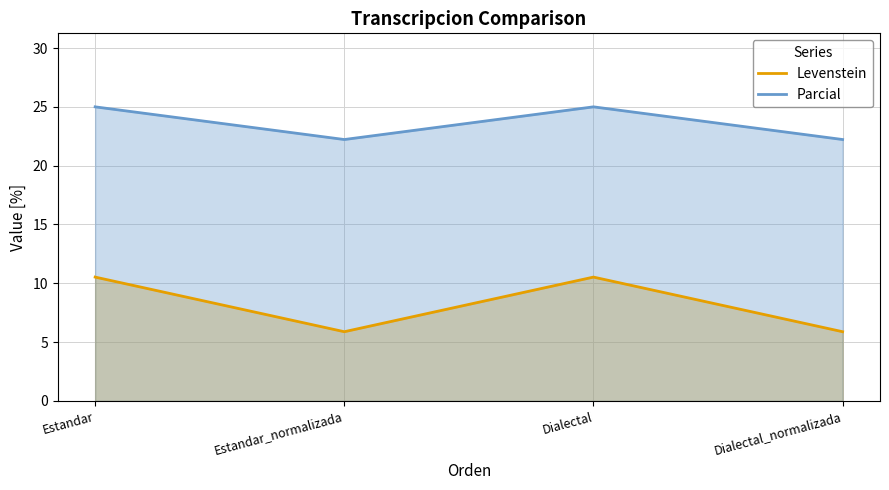

True or false: Parcial and Levenstein intersect in this chart.

False